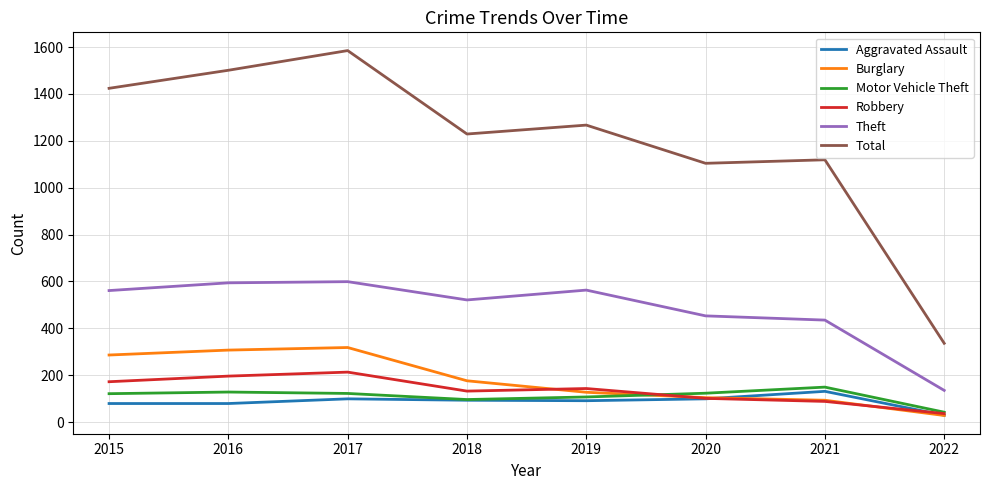

What are all the series names shown in the legend?

Aggravated Assault, Burglary, Motor Vehicle Theft, Robbery, Theft, Total